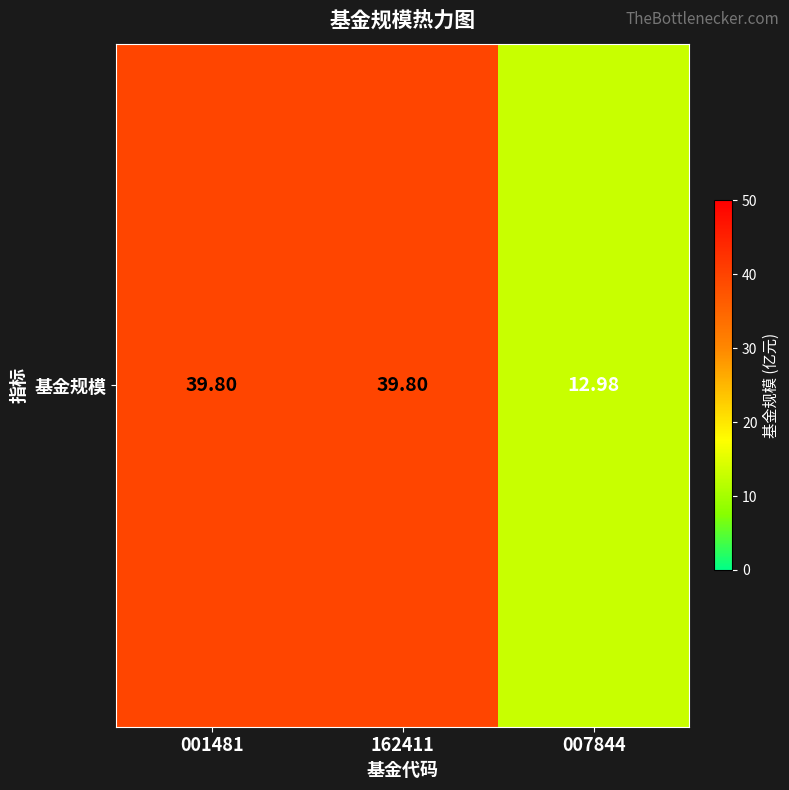

What is the ratio of the value at 001481 to the value at 007844?

3.1